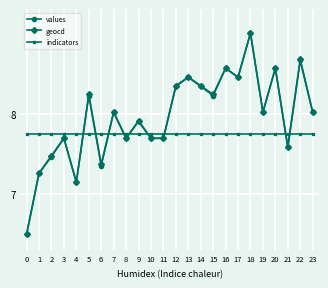

Which label corresponds to the largest value in the chart?

18